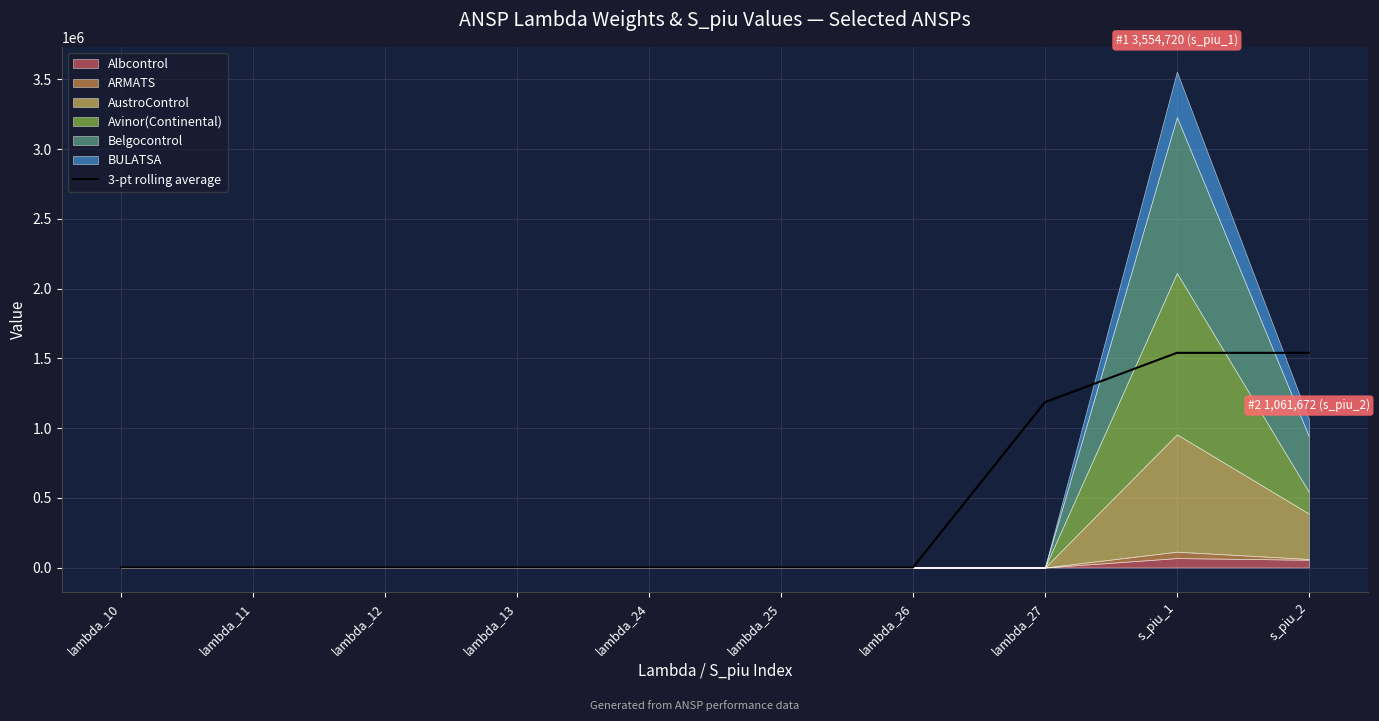

Rank the categories by value from highest to lowest.

s_piu_1, s_piu_2, lambda_27, lambda_26, lambda_24, lambda_12, lambda_13, lambda_25, lambda_11, lambda_10